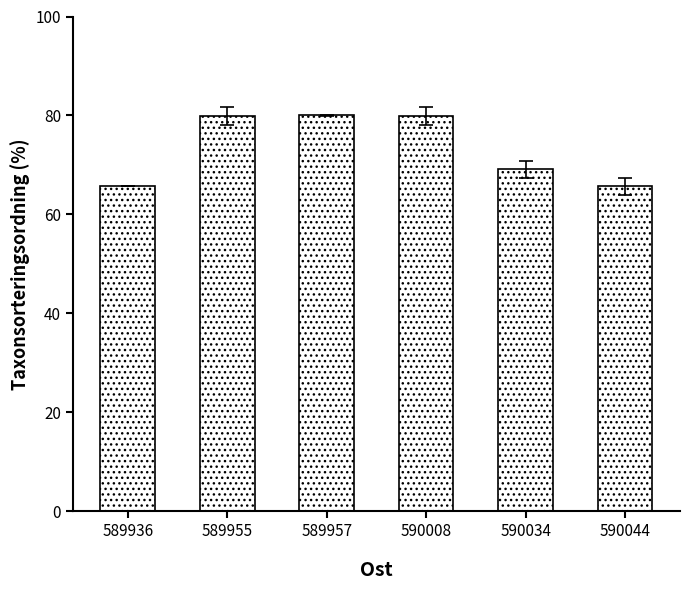

What is the value of the 3rd bar from the left?

80.0